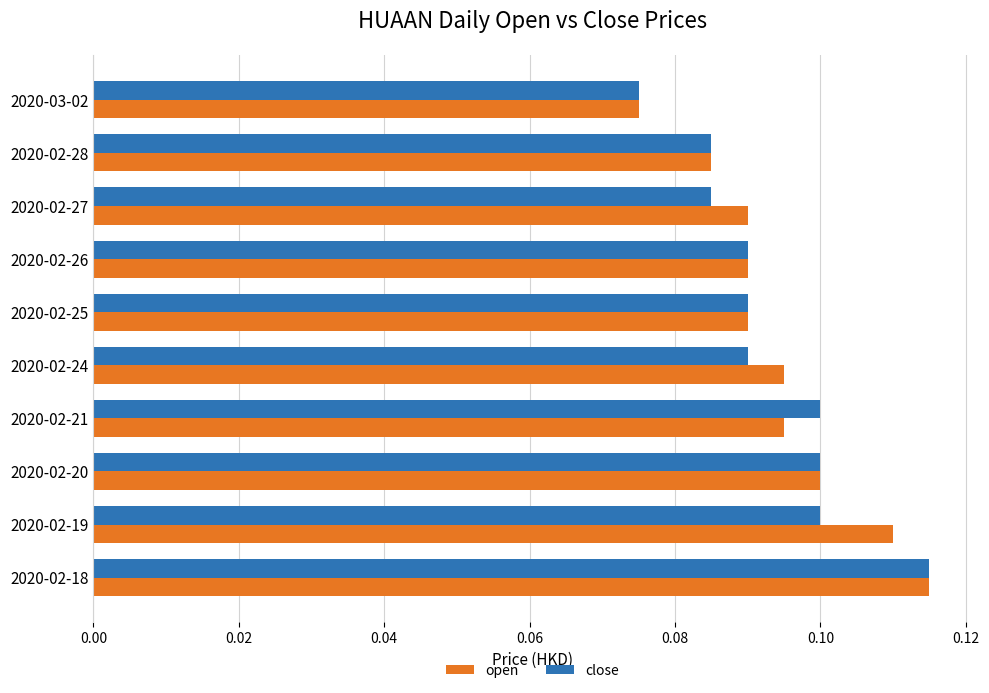

At which category is the sum across all series the highest?

2020-02-18